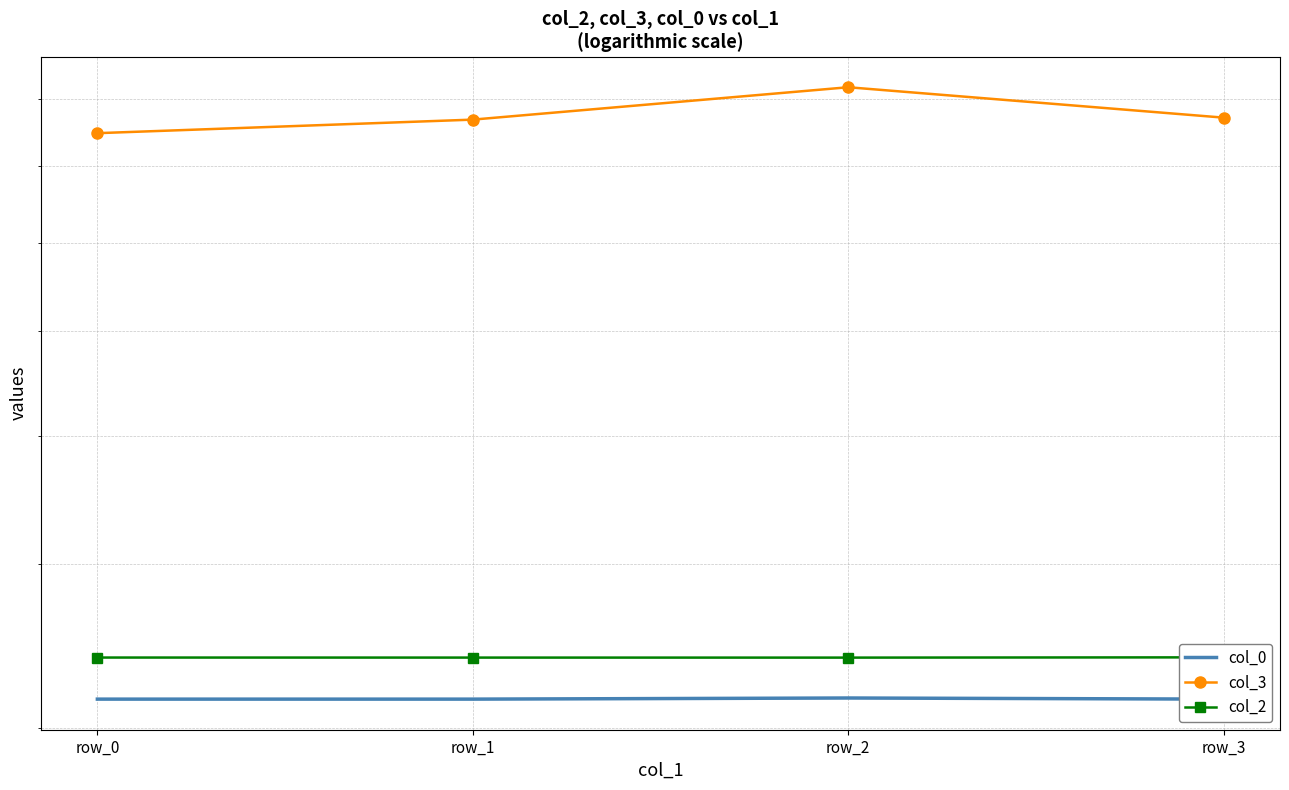

What are all the series names shown in the legend?

col_0, col_3, col_2